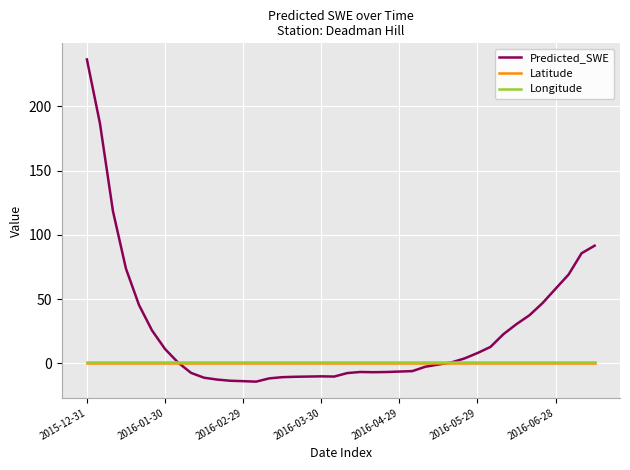

Which series has the largest total across all categories?

Predicted_SWE